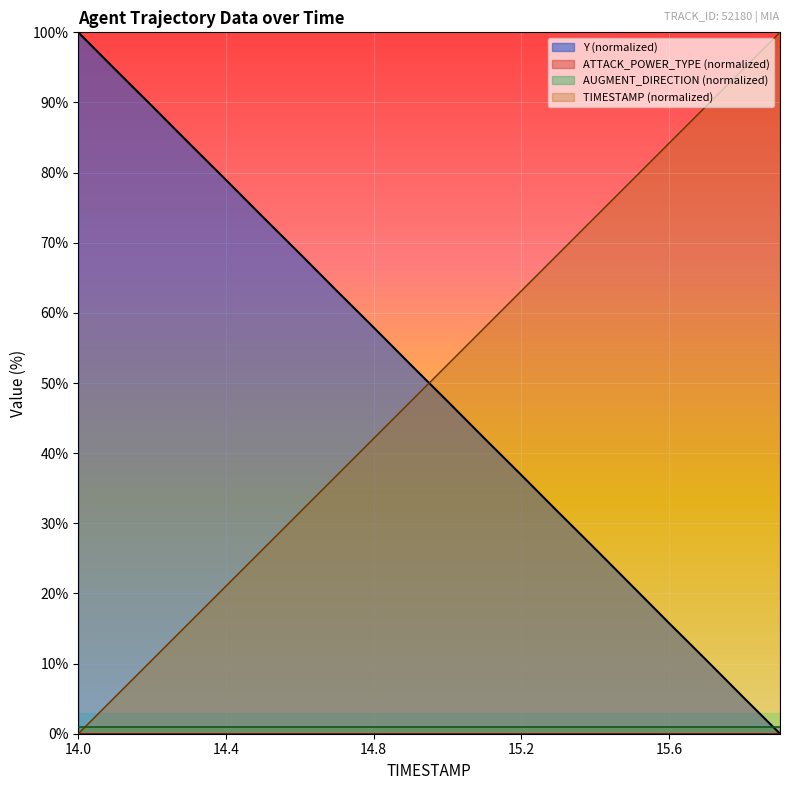

Which category has the highest value in the Y (normalized) series?

14.0